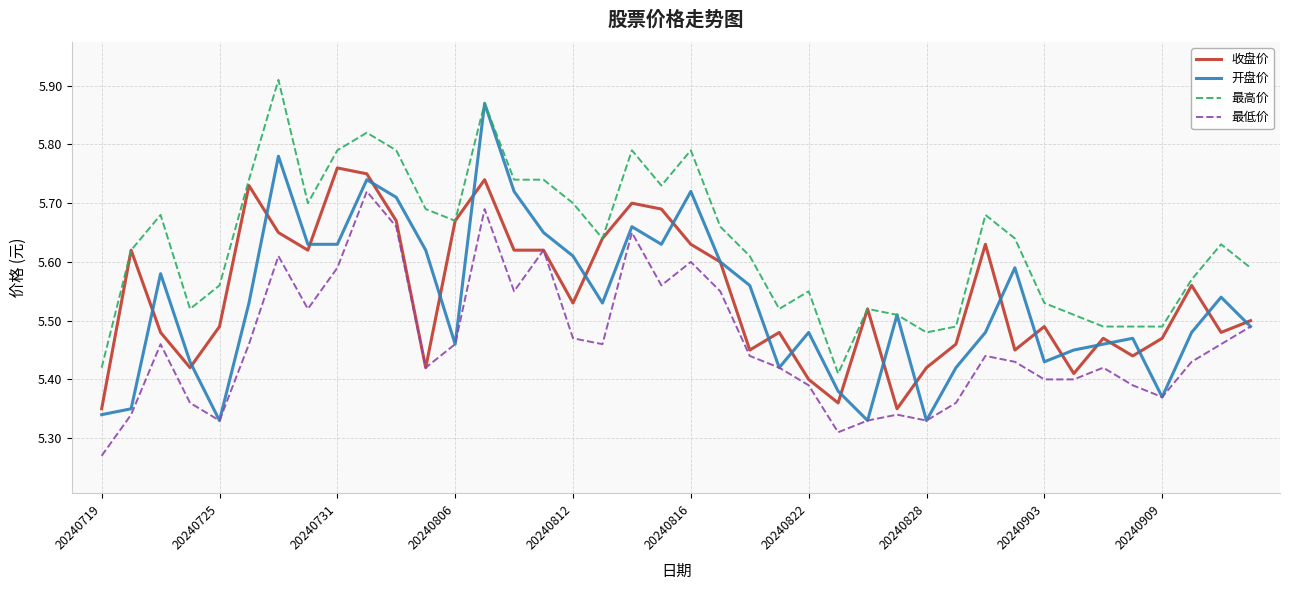

Which series has the largest total across all categories?

最高价